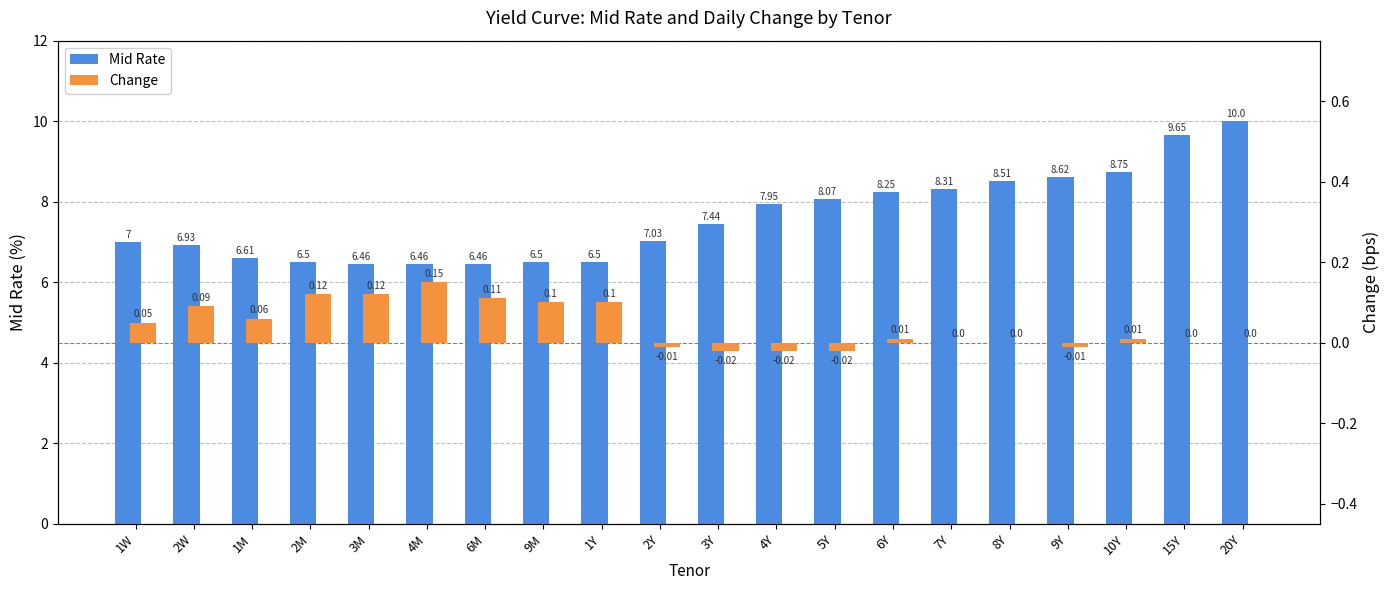

What is the difference between the Change values at 1Y and 3Y?

0.1